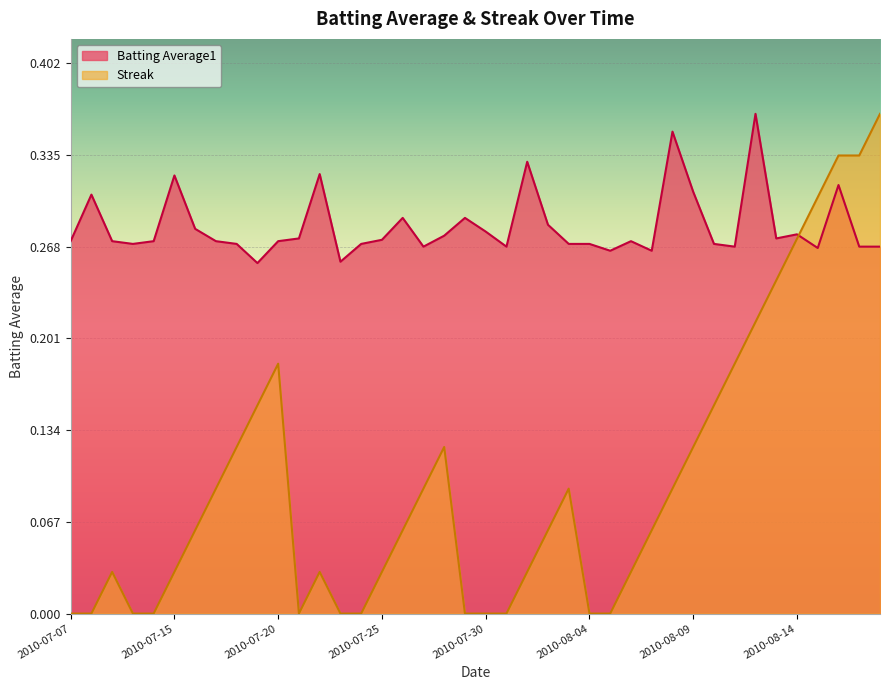

How many interior local peaks does the Batting Average1 series have?

11